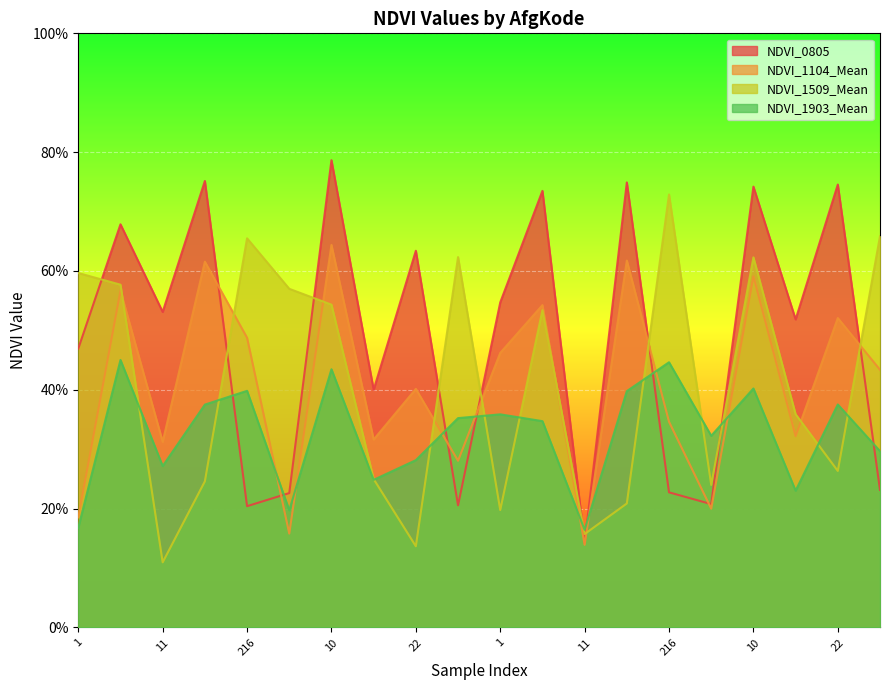

What is the label of the 12th point from the left?

10